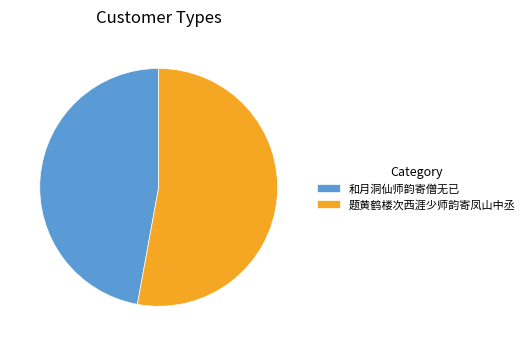

Between 和月洞仙师韵寄僧无已 and 题黄鹤楼次西涯少师韵寄凤山中丞, which is larger?

题黄鹤楼次西涯少师韵寄凤山中丞